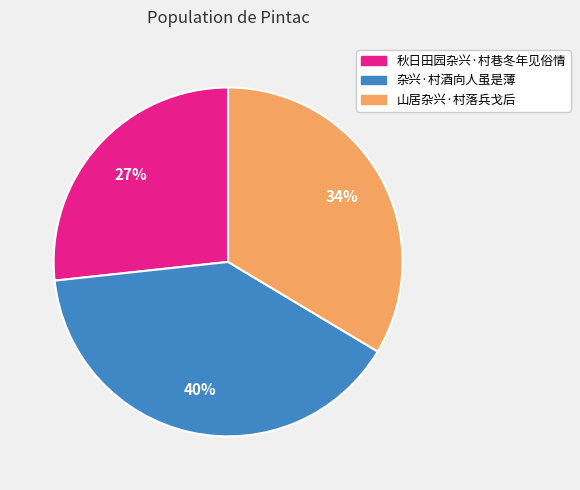

The 秋日田园杂兴·村巷冬年见俗情 slice represents 27% of the pie. True or false?

True